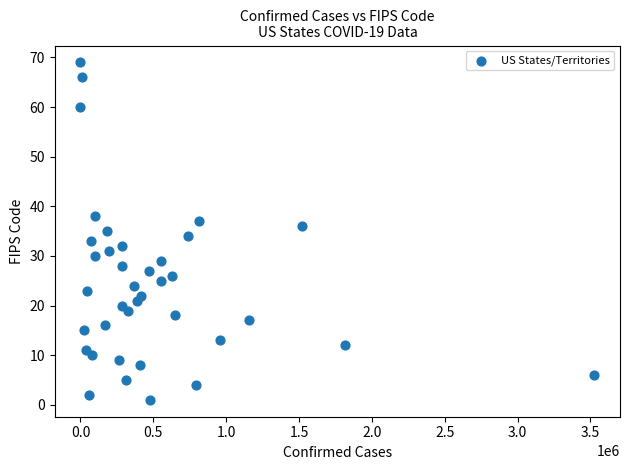

What is the range of X values (max minus min)?

3526839